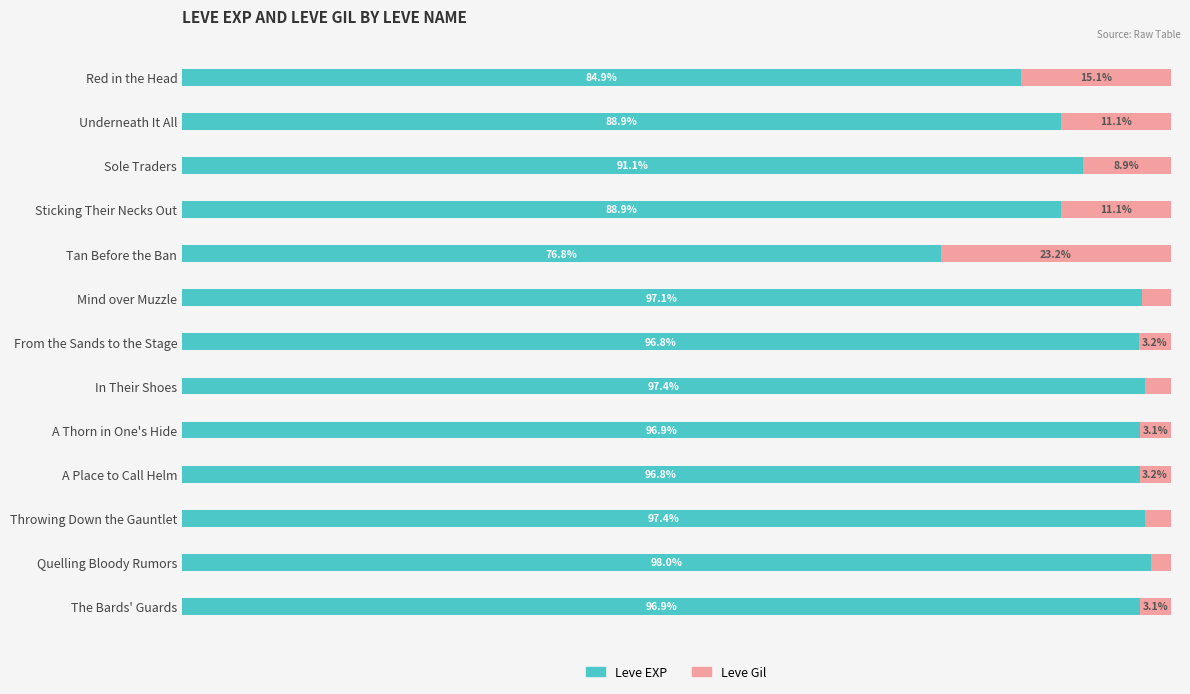

What are all the series names shown in the legend?

Leve EXP, Leve Gil